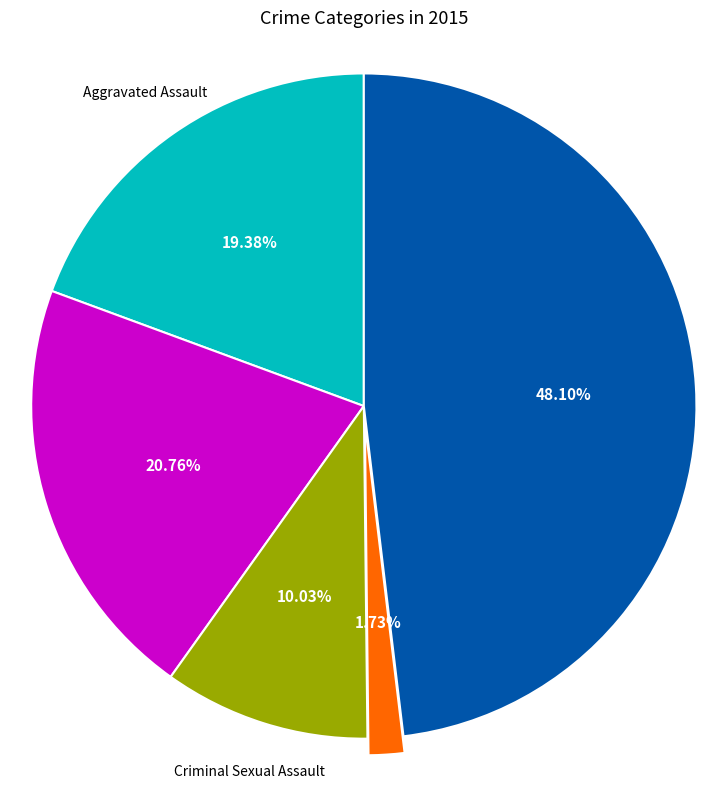

Does any single category account for the majority?

No